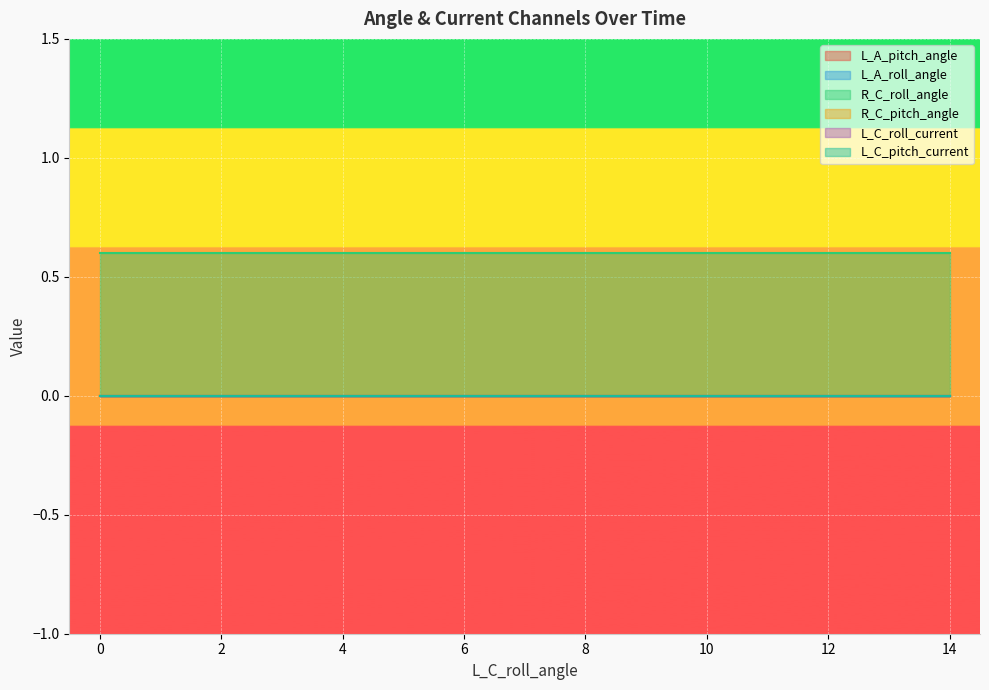

Rank the series by their maximum value, from lowest to highest.

L_A_pitch_angle, L_A_roll_angle, R_C_pitch_angle, L_C_roll_current, L_C_pitch_current, R_C_roll_angle